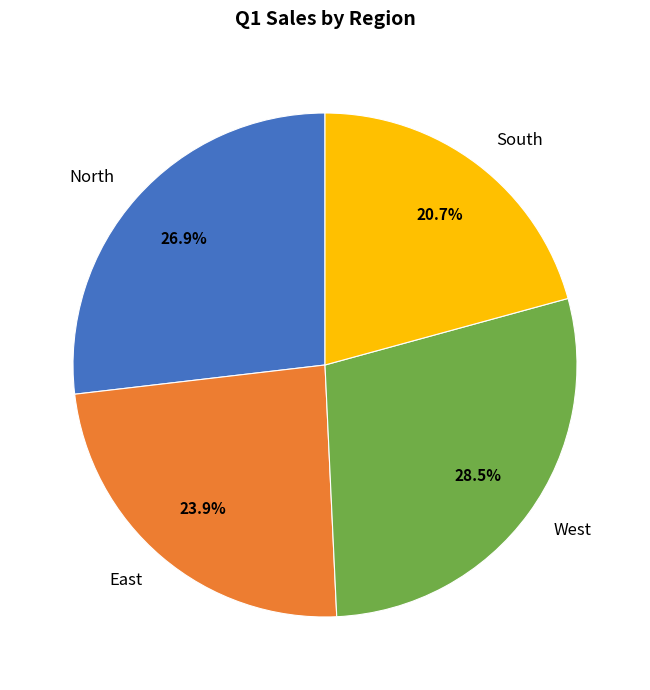

Is the sum of West and East greater than half?

Yes